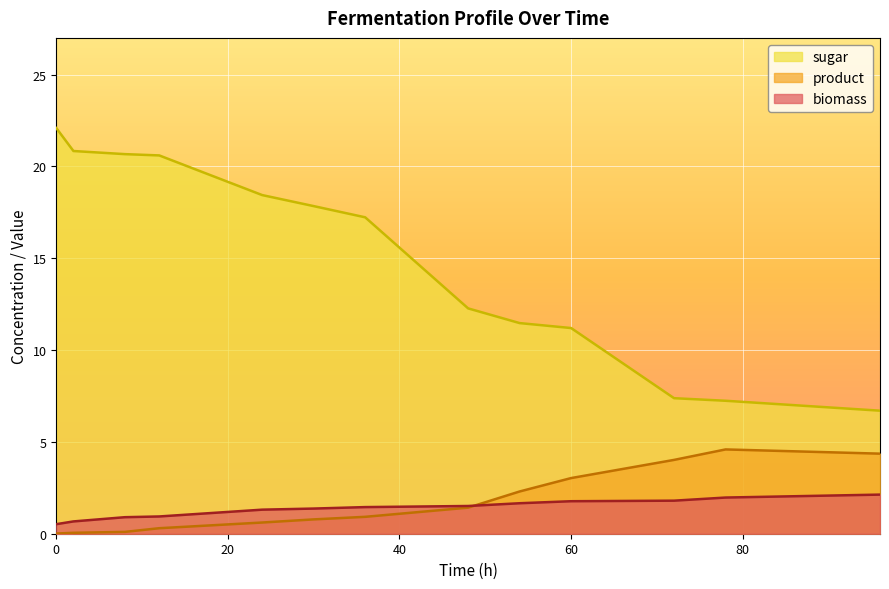

List the series in order of their peak value, lowest first.

biomass, product, sugar